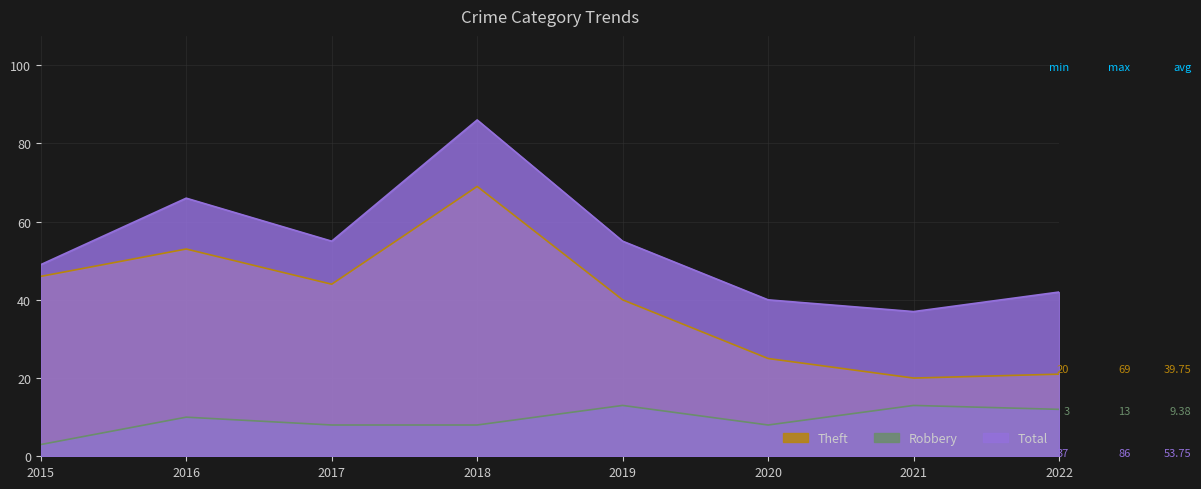

What is the difference between the Robbery values at 2018 and 2015?

5